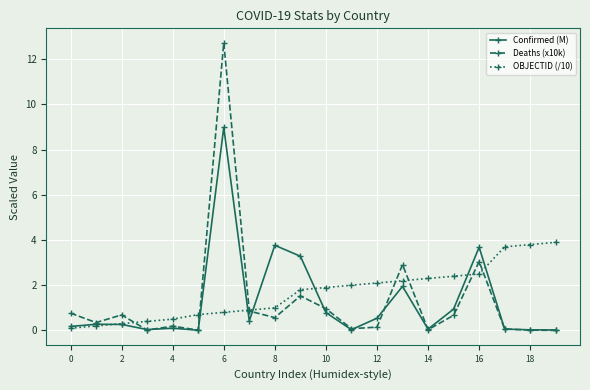

Rank the series by their maximum value, from highest to lowest.

Deaths (x10k), Confirmed (M), OBJECTID (/10)